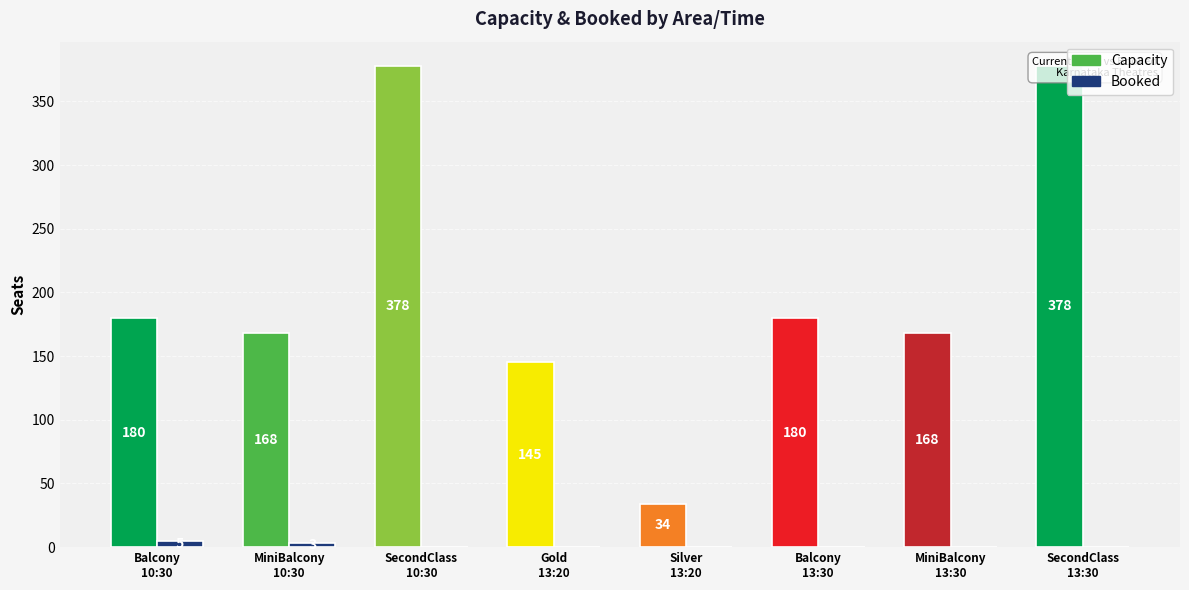

What is the difference between the highest and lowest values at Balcony
13:30?

180